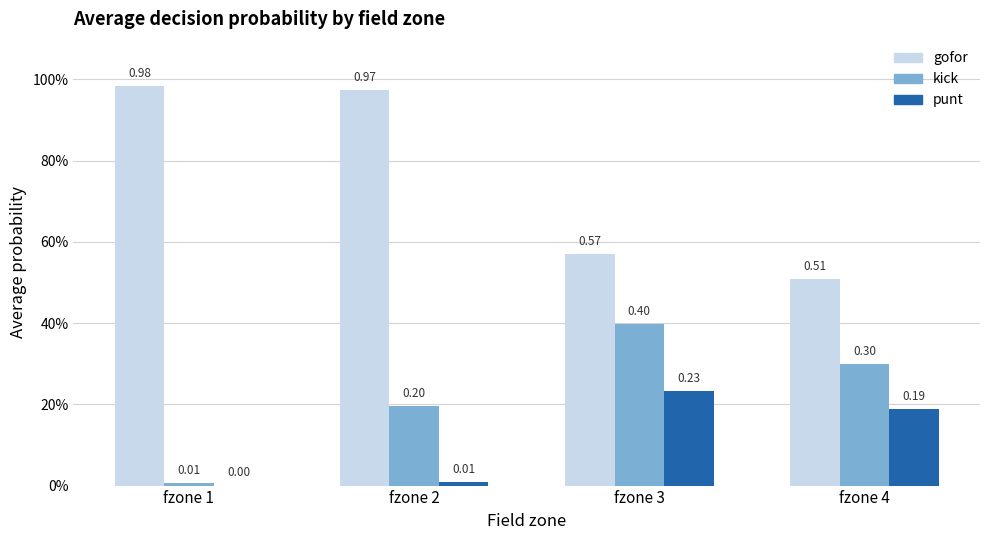

What are all the series names shown in the legend?

gofor, kick, punt